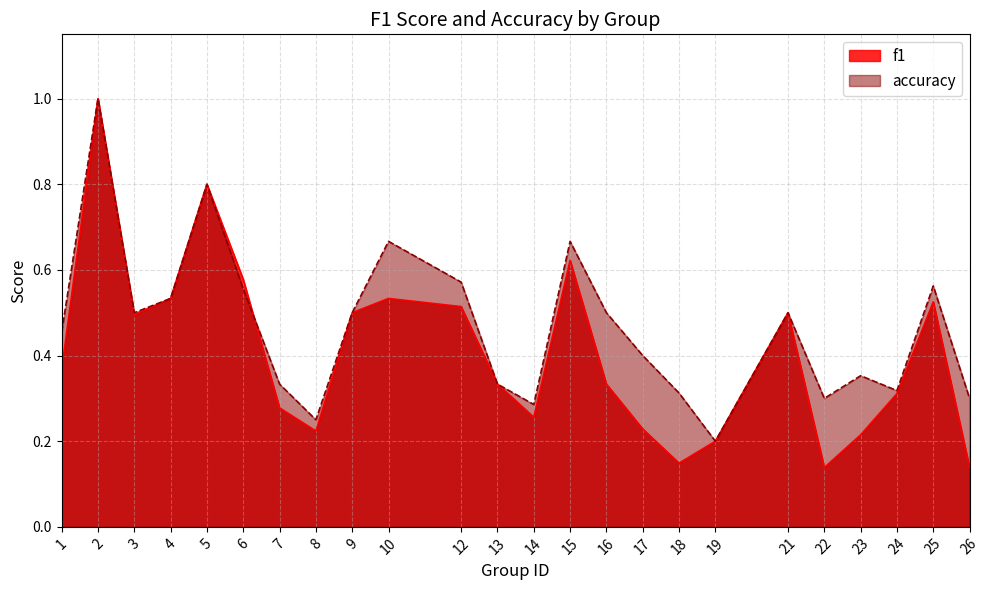

At how many categories does at least one series exceed 0?

24